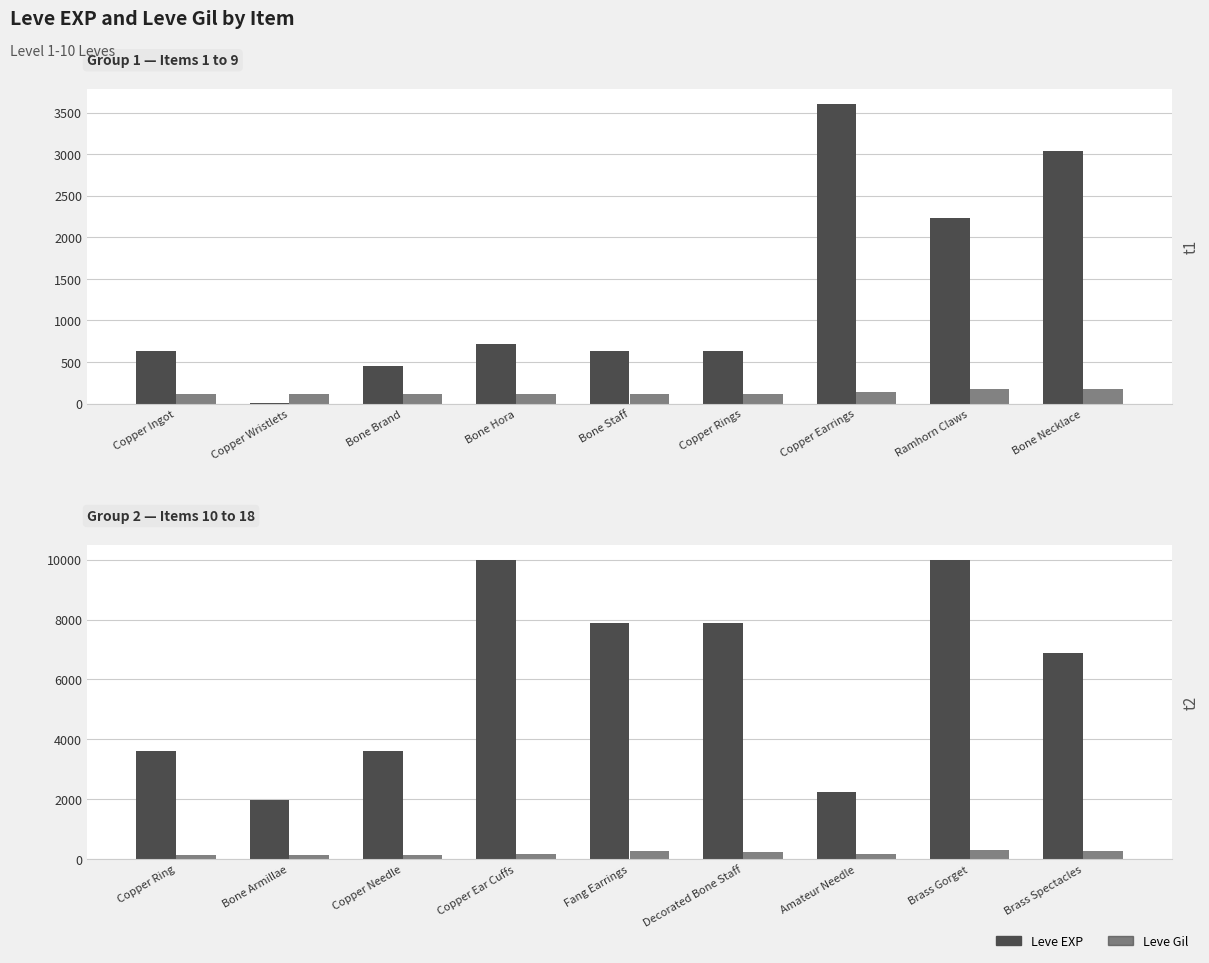

Is the value of Leve Gil at Copper Ring greater than the value of Leve EXP at Decorated Bone Staff?

No